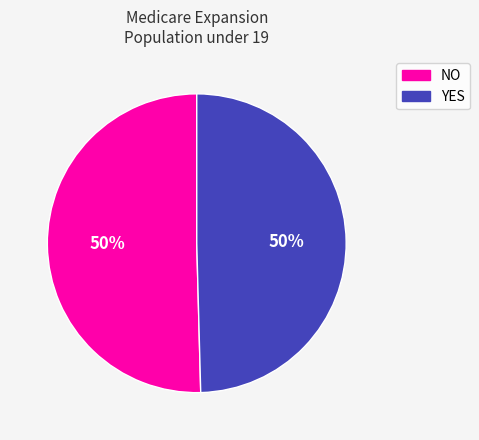

How many segments does this pie chart have?

2